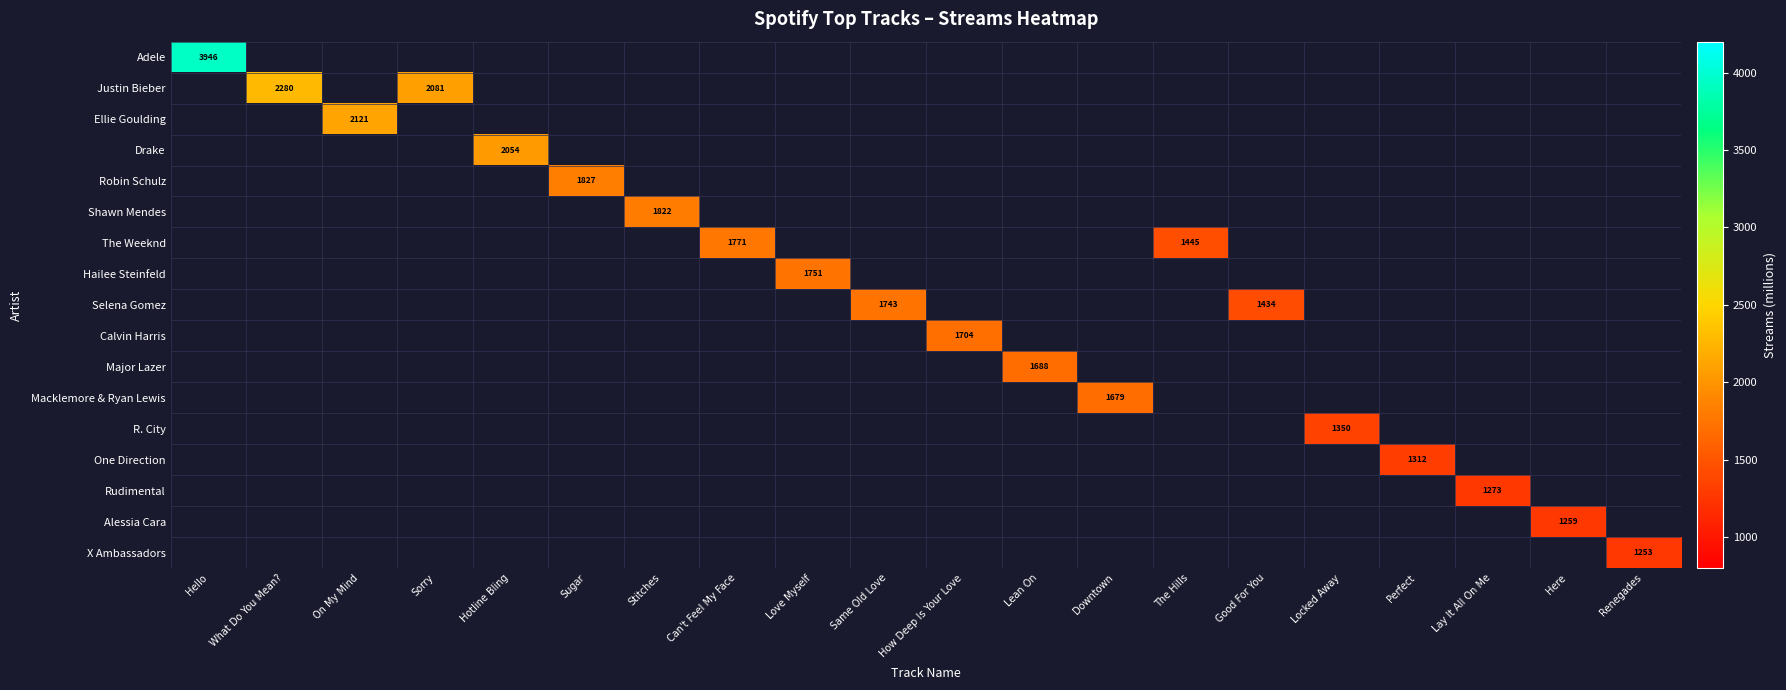

At how many categories does at least one series exceed 3546?

1